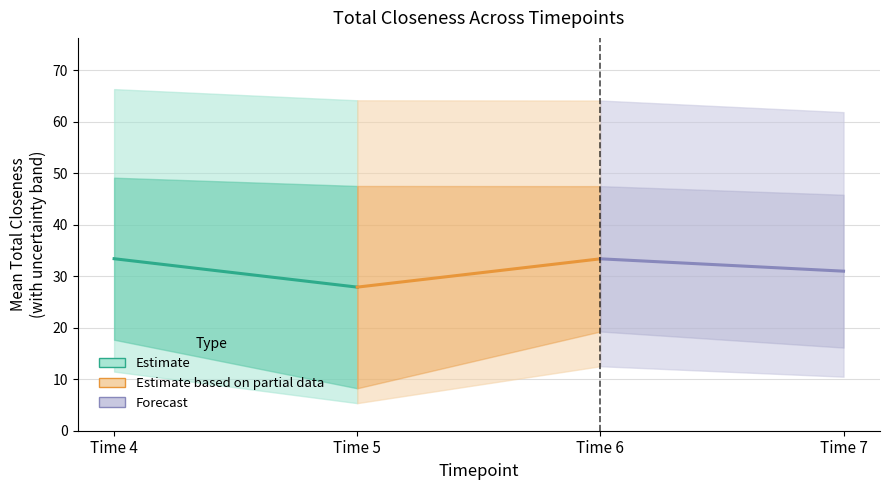

Which label corresponds to the smallest value in the chart?

Time 5